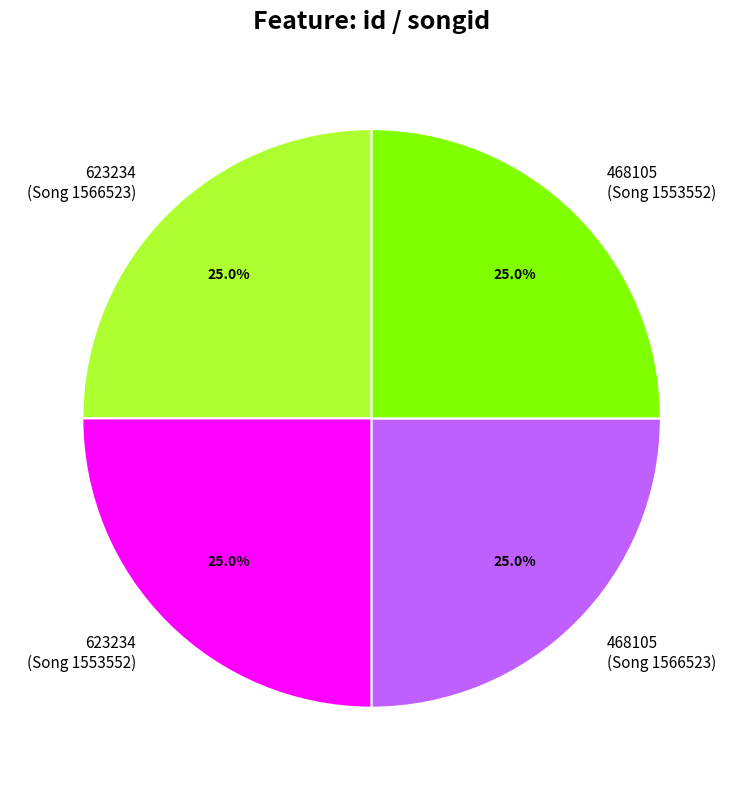

What percentage is NOT represented by 468105 (Song 1553552)?

75.1%